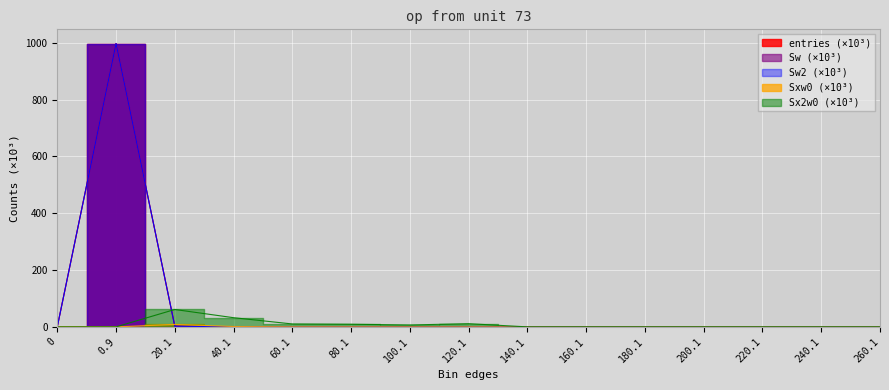

Reading right to left, list all the values displayed in this chart.

entries: 0.0	0.0	0.0	0.0	0.0	0.0	0.0	0.0	0.0	0.0	0.0	0.0	2.4	997.5	0.0
Sw: 0.0	0.0	0.0	0.0	0.0	0.0	0.0	0.0	0.0	0.0	0.0	0.0	2.4	997.5	0.0
Sw2: 0.0	0.0	0.0	0.0	0.0	0.0	0.0	0.0	0.0	0.0	0.0	0.0	2.4	997.5	0.0
Sxw0: 0.0	0.0	0.0	0.0	0.0	0.0	0.0	0.1	0.1	0.1	0.2	1.2	8.7	0.0	0.0
Sx2w0: 0.0	0.0	0.0	0.0	0.0	0.0	0.0	11.2	6.7	9.3	10.3	32.3	61.2	0.0	0.0